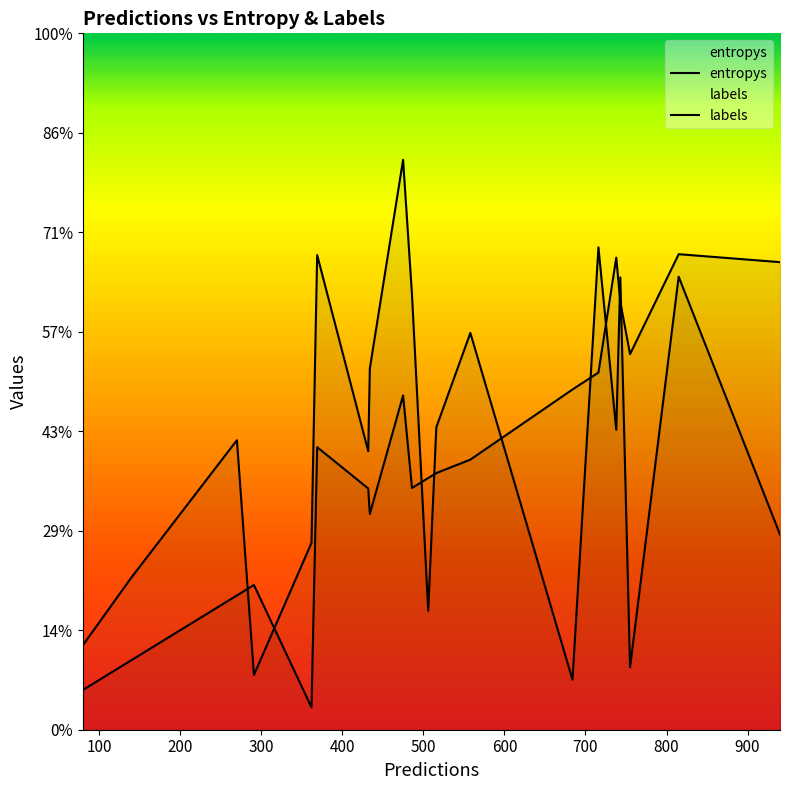

How many times do labels and entropys cross each other?

9